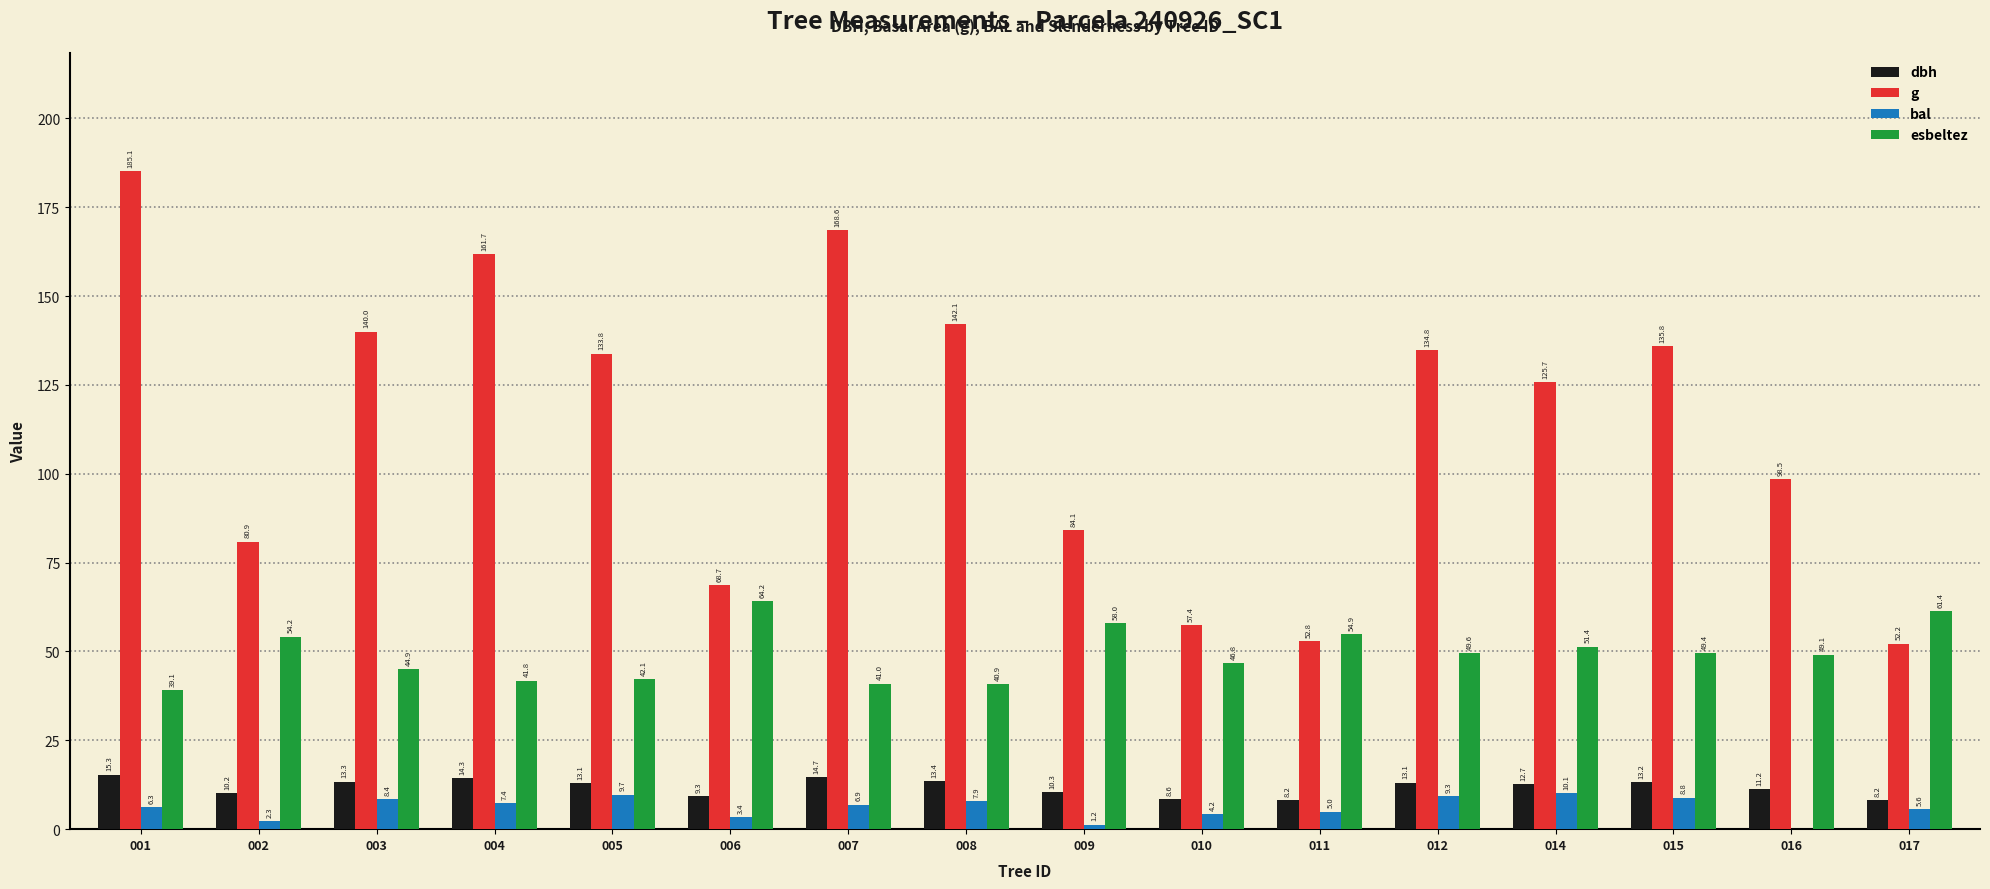

What is the sum of all bal values?

96.6